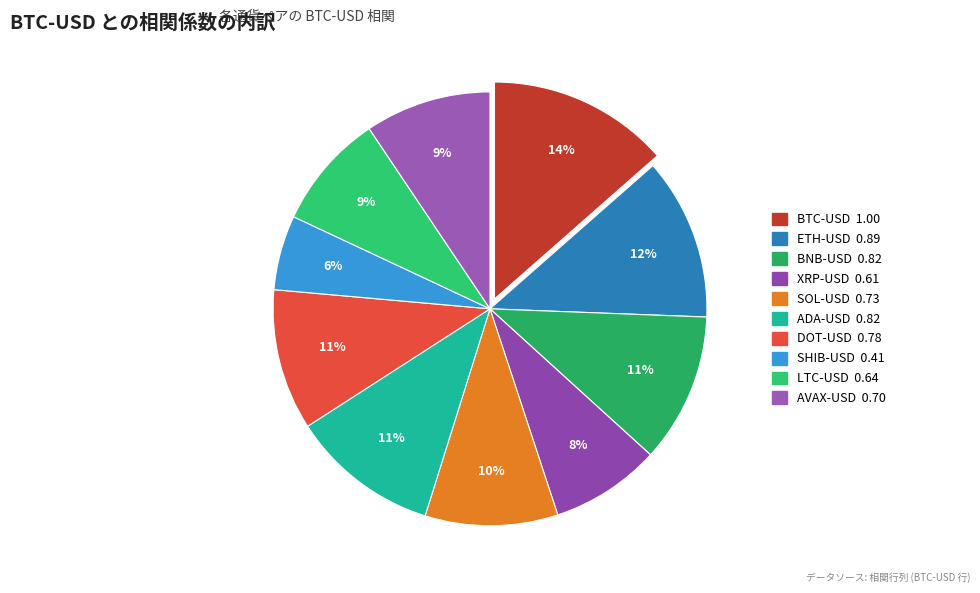

What is the largest slice in the pie chart?

BTC-USD